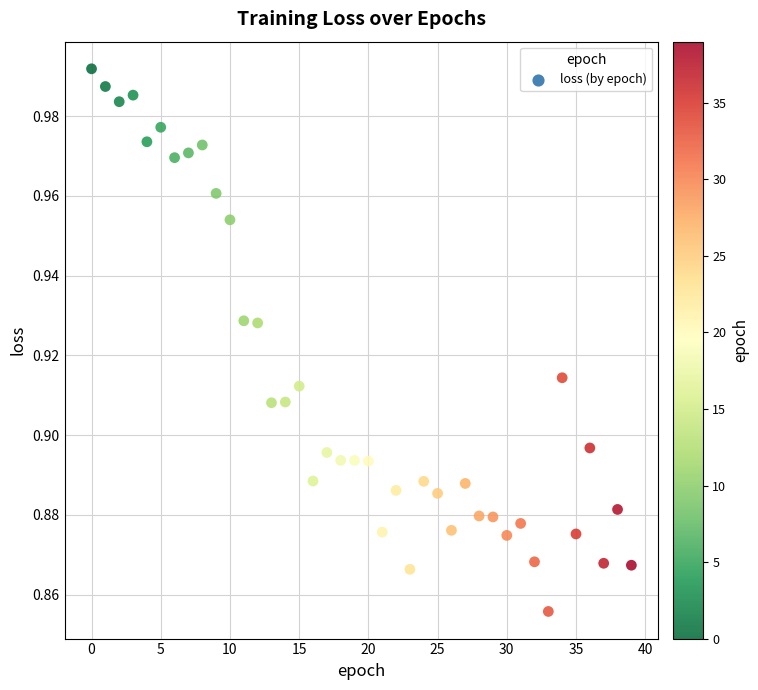

Count the number of points in this scatter plot.

40